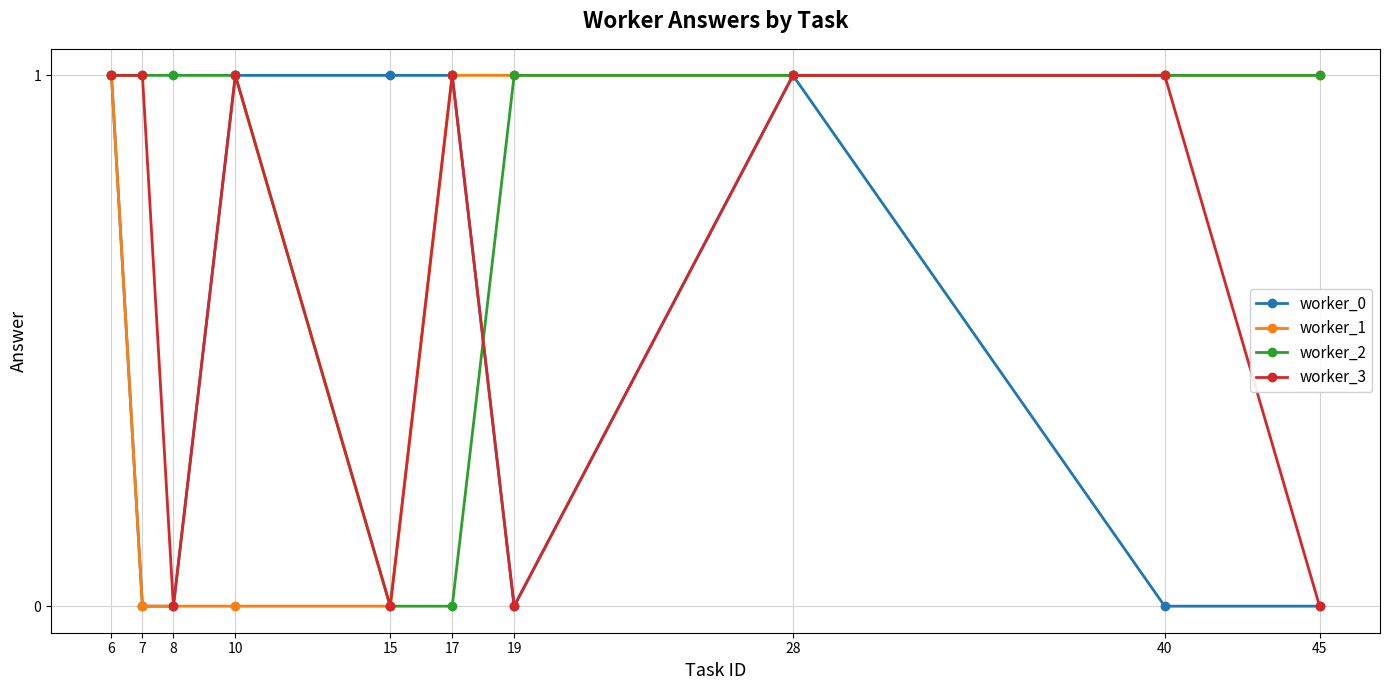

What is the difference between the worker_1 values at 8 and 19?

1